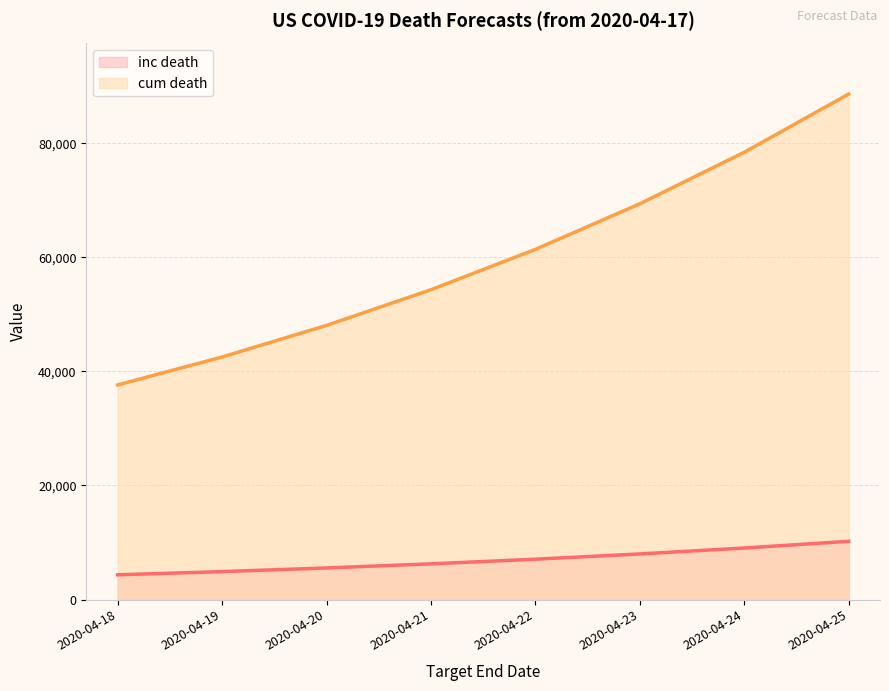

What is the value of the cum death point at the 8th from the left?

88609